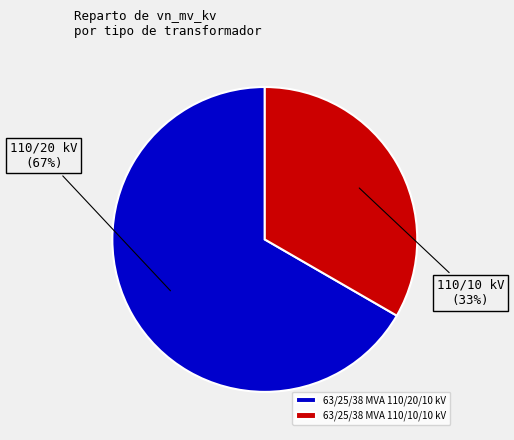

To the nearest percent, what is the average slice percentage?

50%